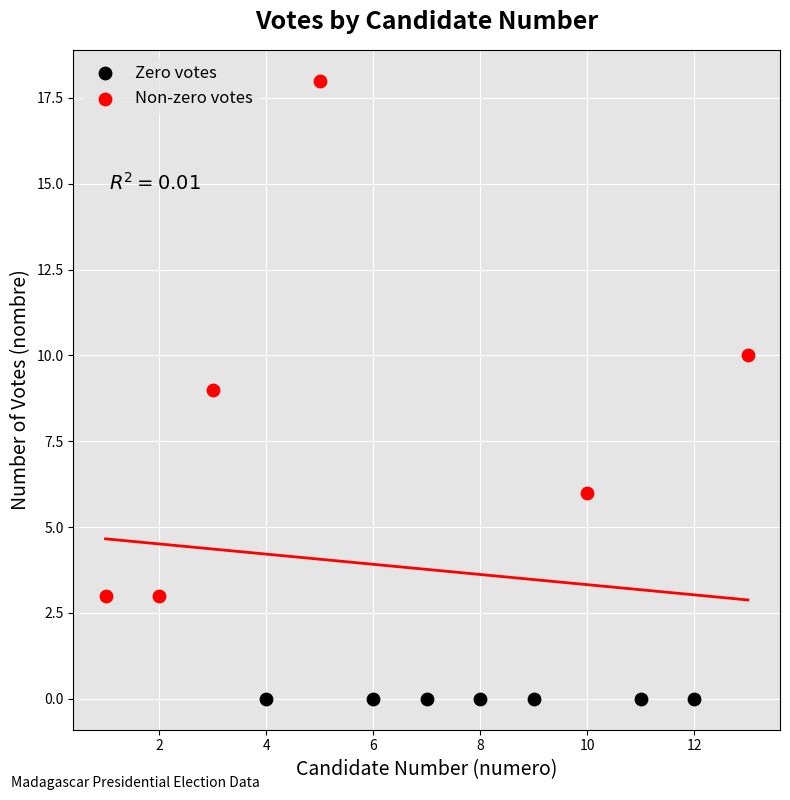

Which series contains the highest Y value?

Non-zero votes